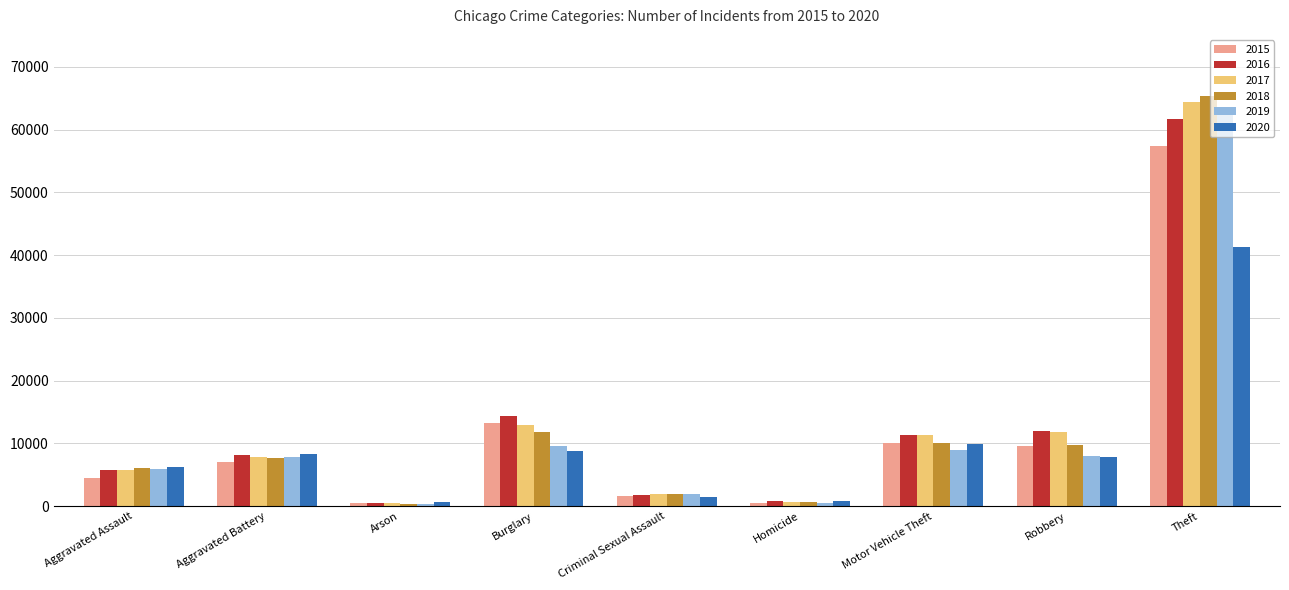

How many bars are there in each group?

6